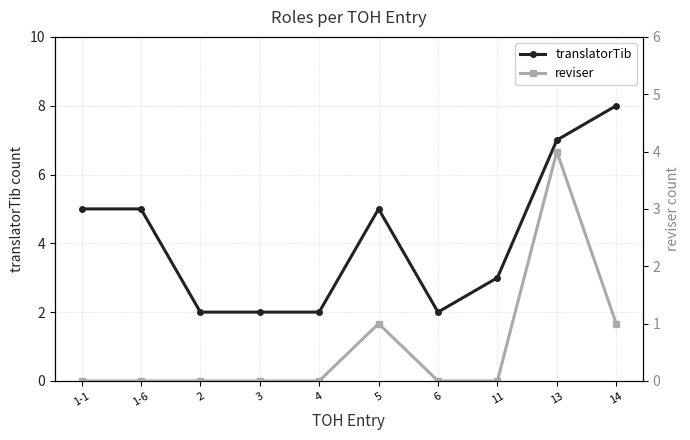

Where is reviser nearest to the value 2?

5